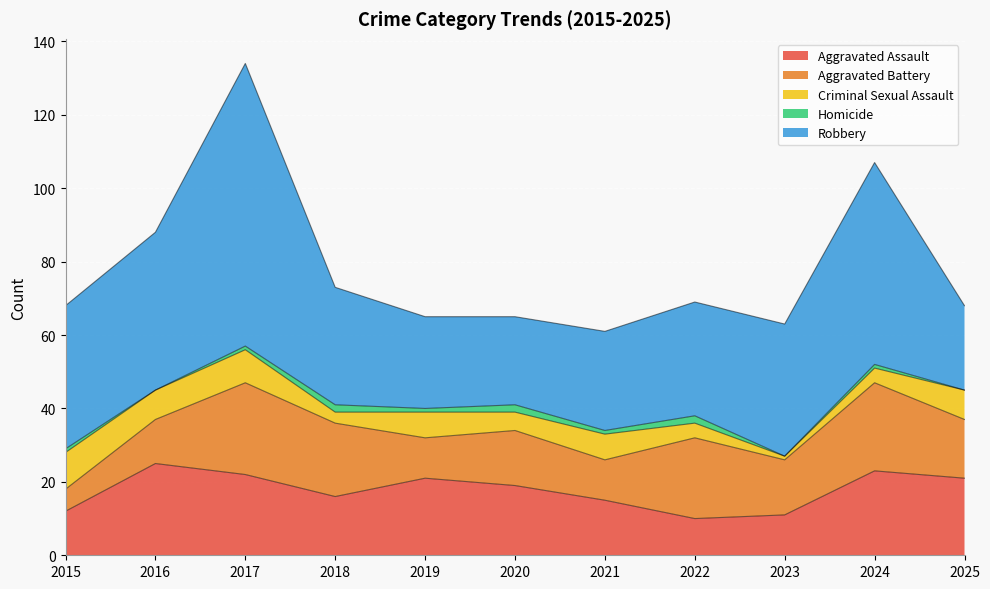

Reading right to left, extract all data points from this chart.

Aggravated Assault: 21	23	11	10	15	19	21	16	22	25	12
Aggravated Battery: 16	24	15	22	11	15	11	20	25	12	6
Criminal Sexual Assault: 8	4	1	4	7	5	7	3	9	8	10
Homicide: 0	1	0	2	1	2	1	2	1	0	1
Robbery: 23	55	36	31	27	24	25	32	77	43	39